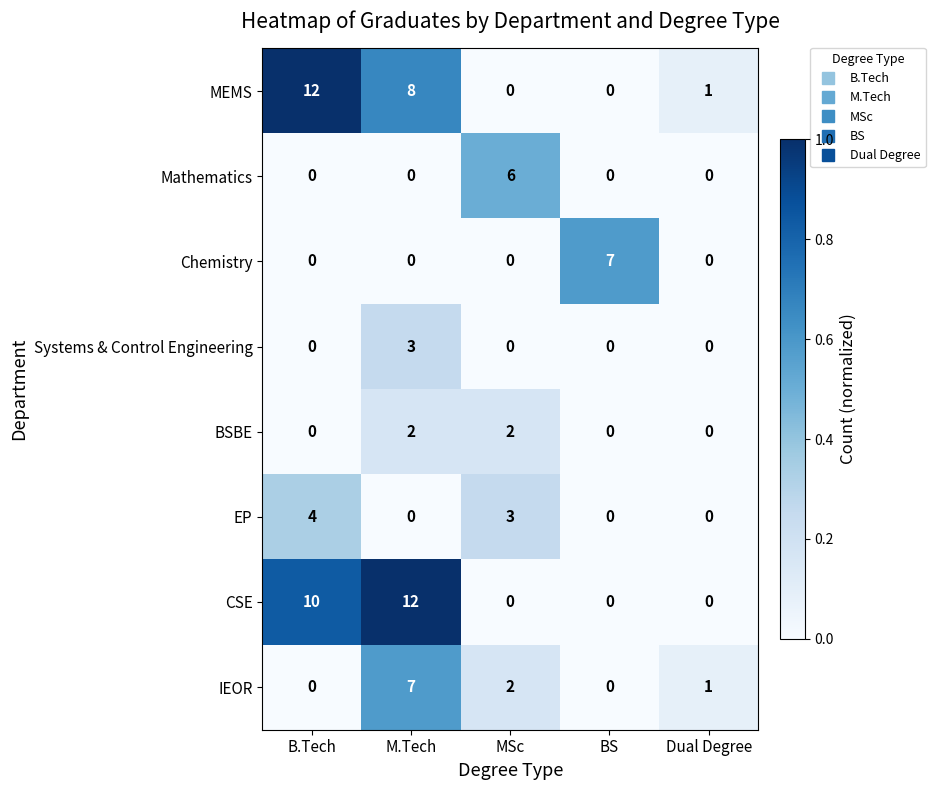

At how many categories does at least one series exceed 0?

5